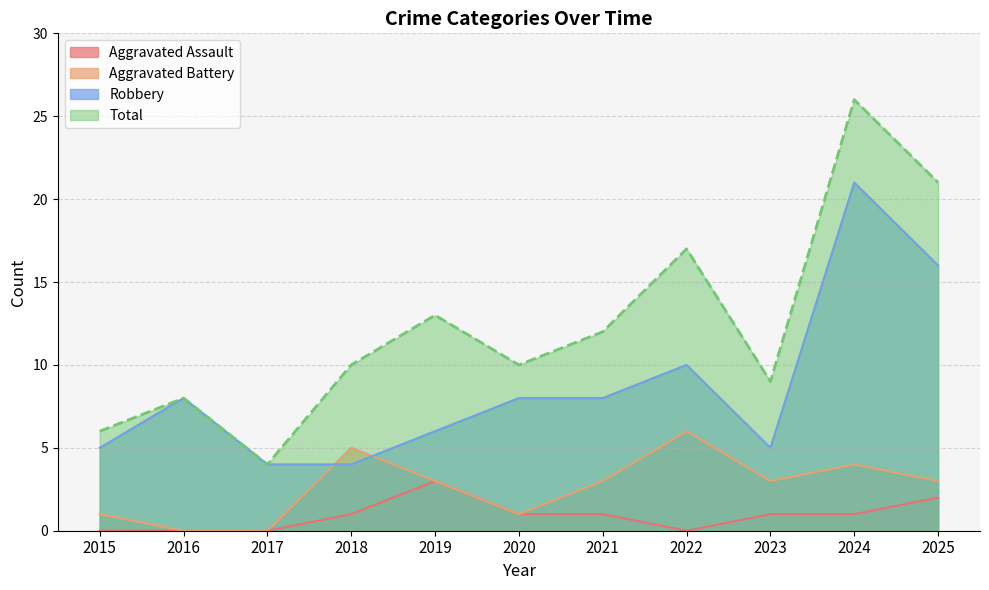

Reading left to right, what are all the values shown in this chart?

Aggravated Assault: 0	0	0	1	3	1	1	0	1	1	2
Aggravated Battery: 1	0	0	5	3	1	3	6	3	4	3
Robbery: 5	8	4	4	6	8	8	10	5	21	16
Total: 6	8	4	10	13	10	12	17	9	26	21